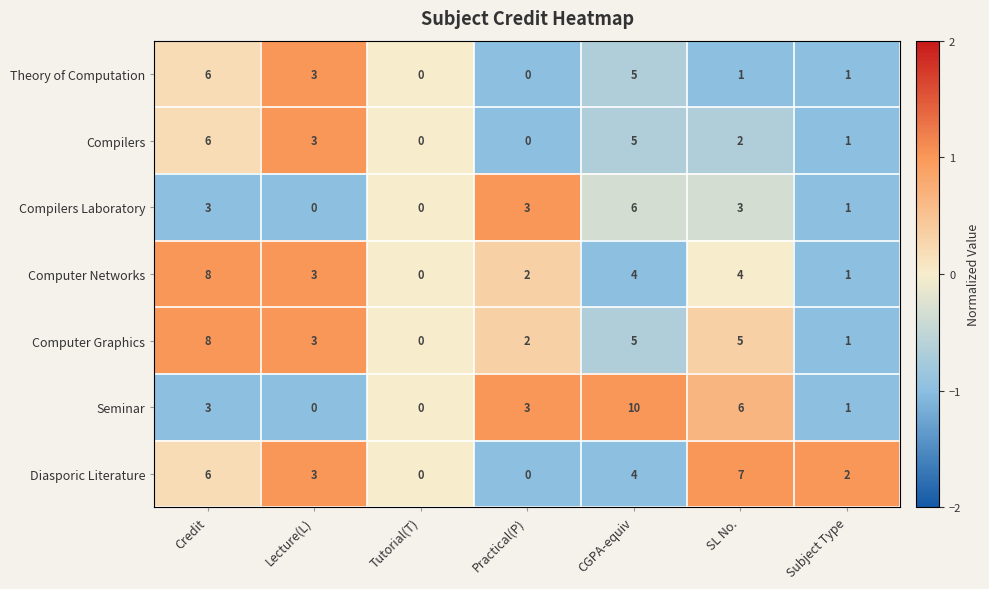

Which series has the largest total across all categories?

Computer Graphics